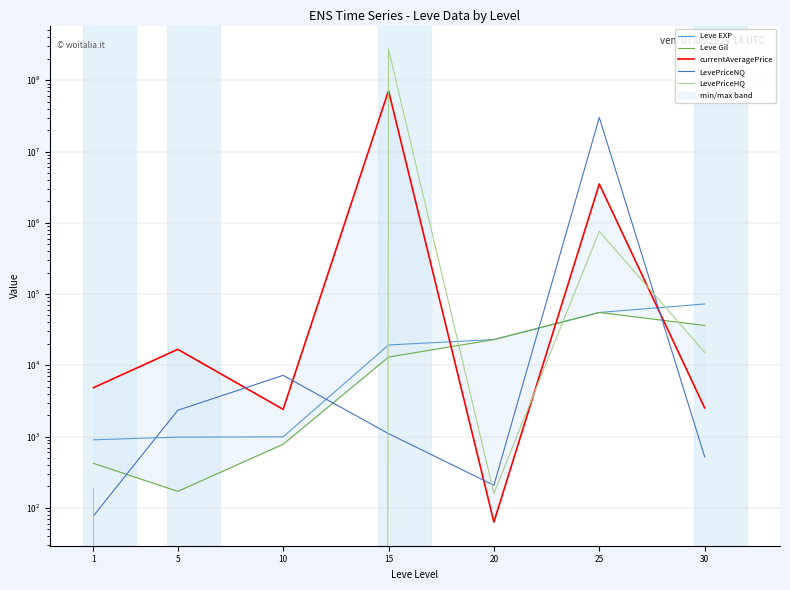

Which series ends up on top after the final intersection of Leve EXP and currentAveragePrice?

Leve EXP